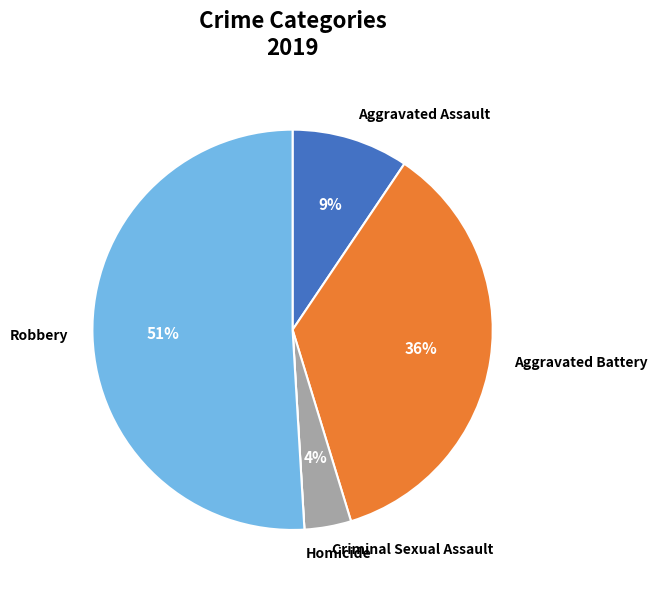

Does Robbery account for over 50% of the chart?

Yes